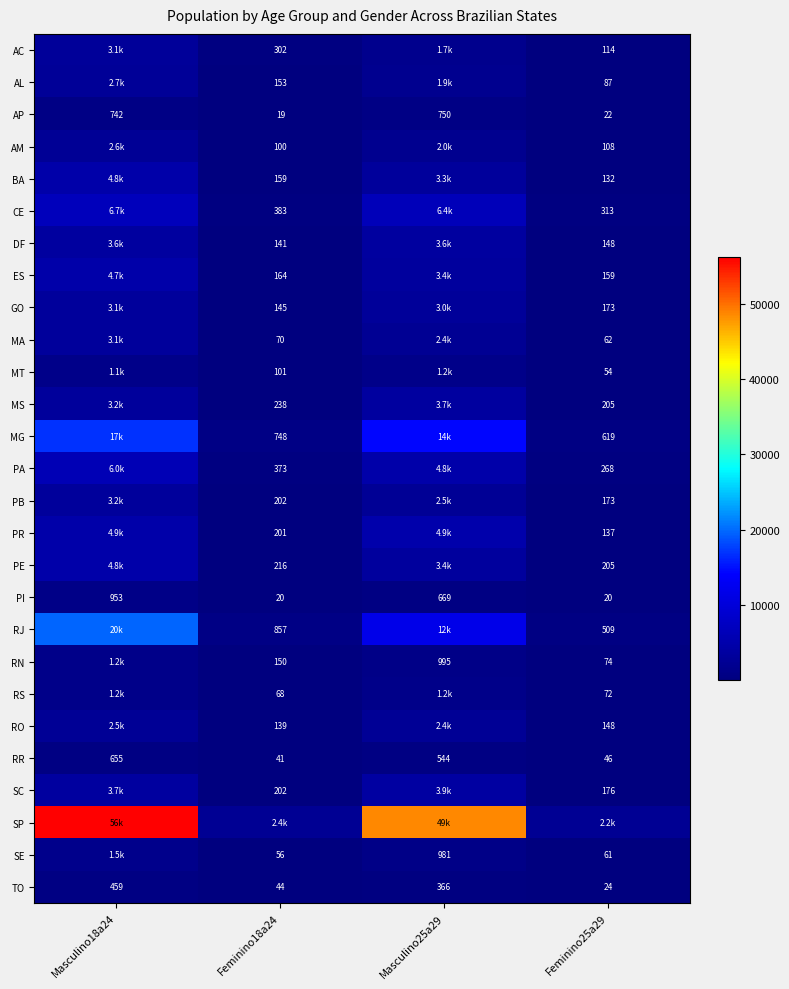

What is the sum of the AL values at Feminino25a29 and Feminino18a24?

240